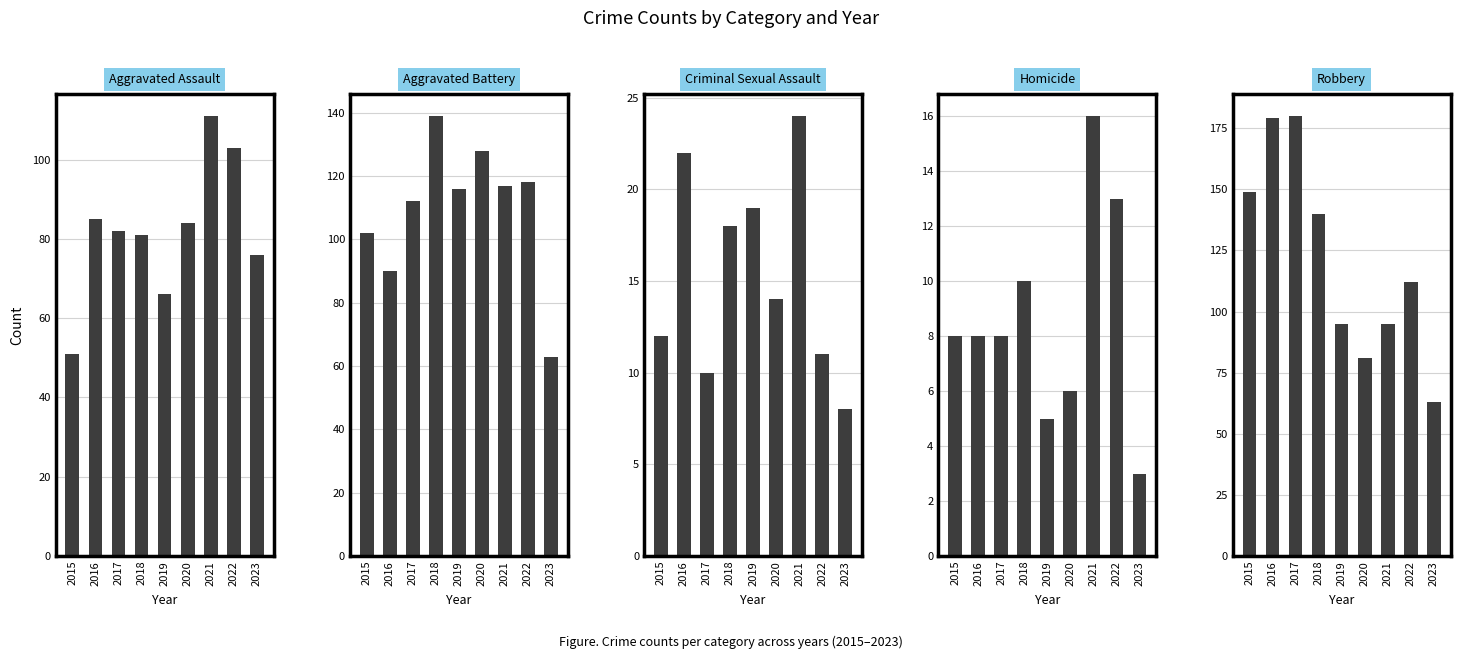

True or false: Robbery has a value of 33 at 2019.

False